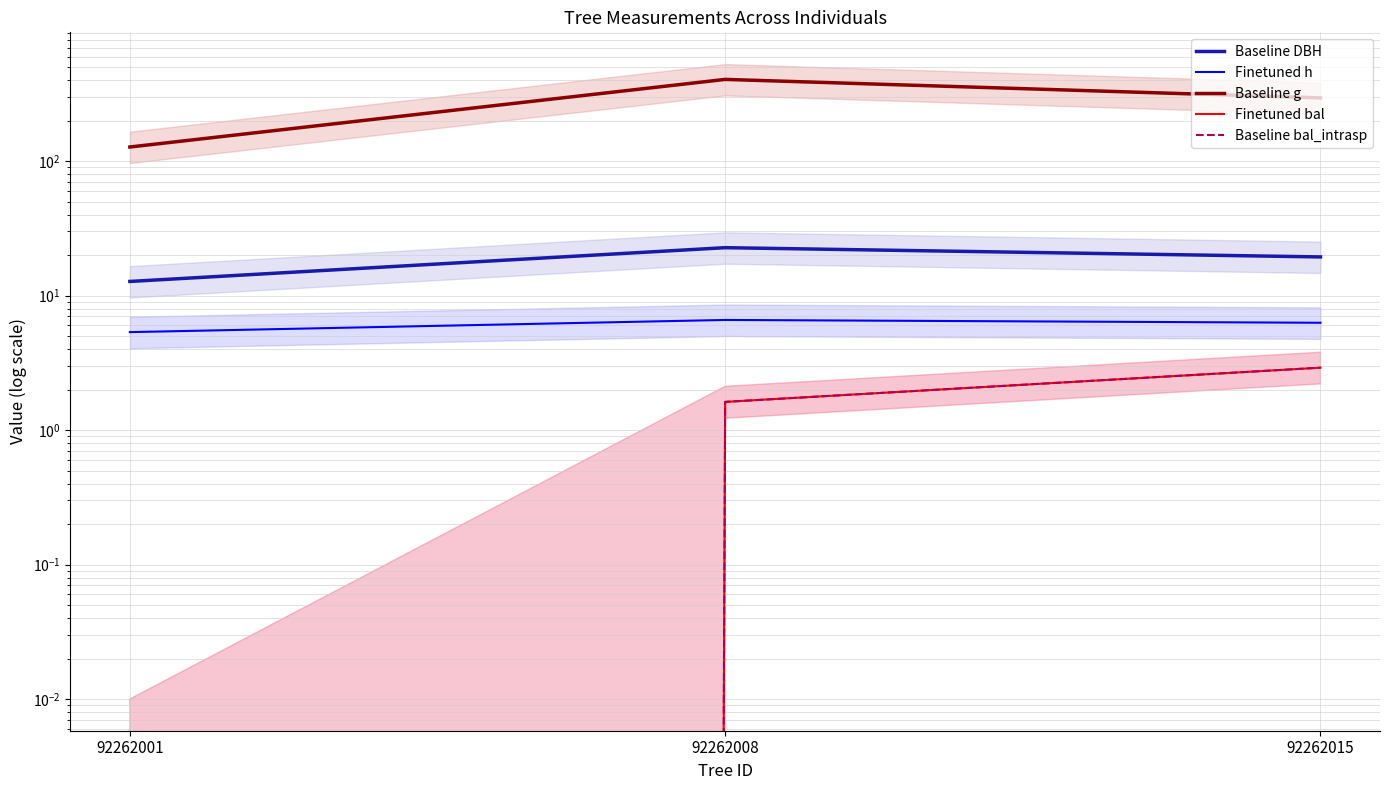

At 92262008, list the series in order from smallest to largest.

Finetuned bal, Baseline bal_intrasp, Finetuned h, Baseline DBH, Baseline g